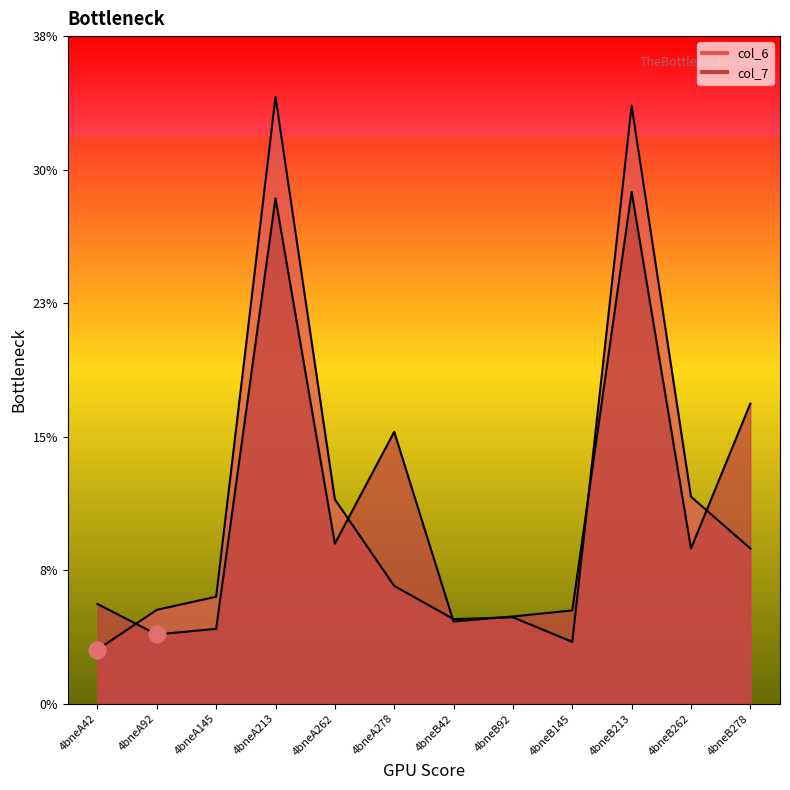

Does the chart have visible grid lines?

No